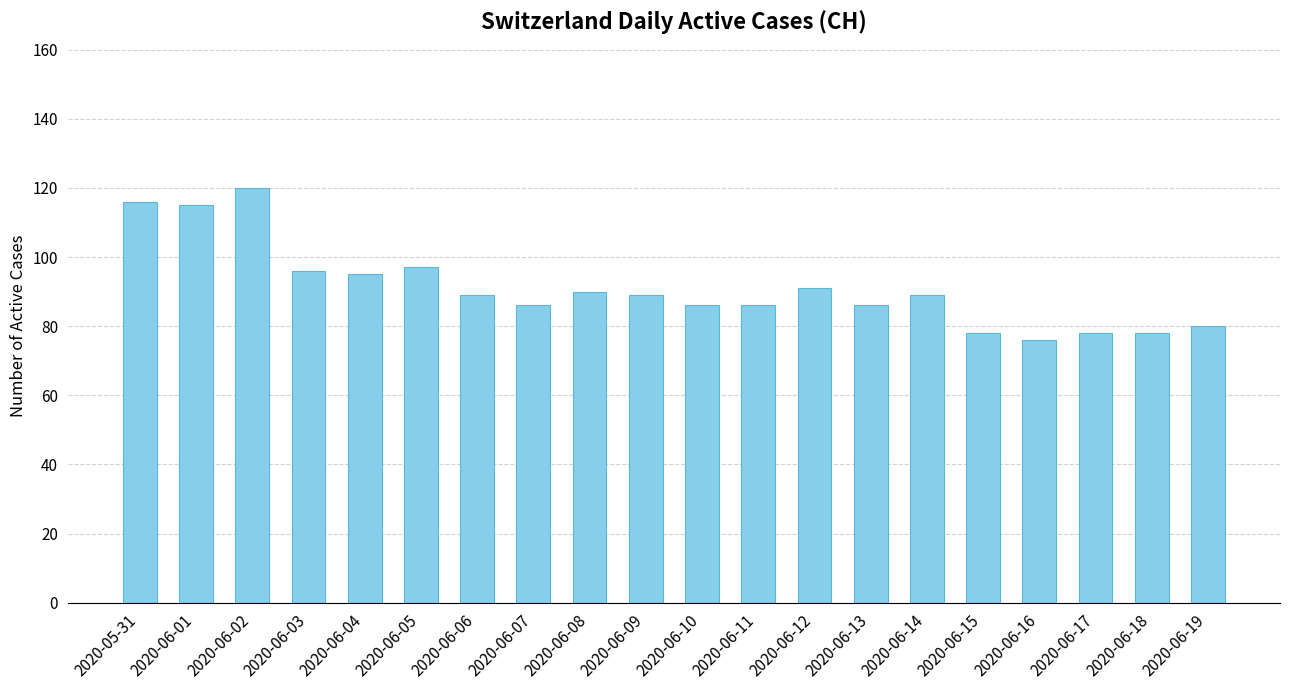

Reading left to right, transcribe all the data shown in this chart.

116	115	120	96	95	97	89	86	90	89	86	86	91	86	89	78	76	78	78	80